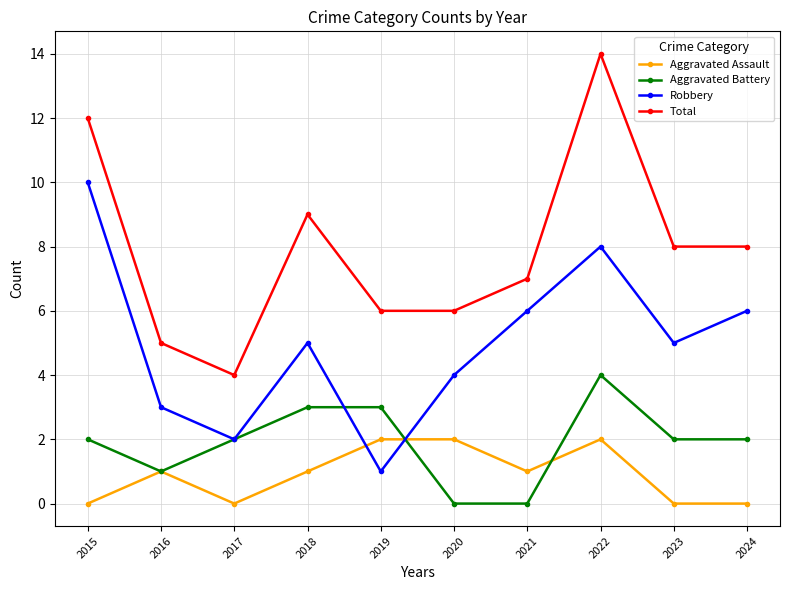

What is the difference between the maximum and minimum values in the Robbery series?

9